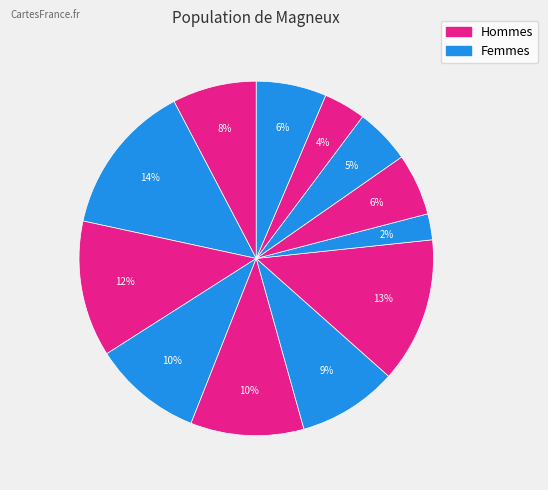

Is there a majority slice in this chart?

No